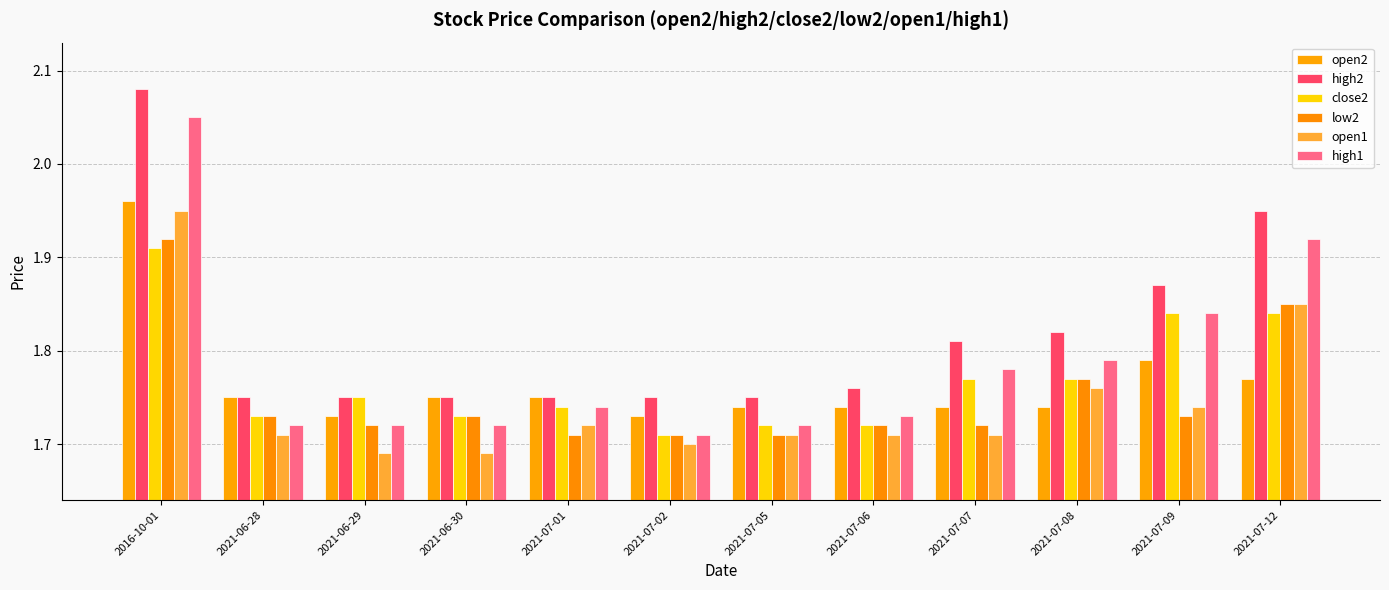

At which category is the sum across all series the highest?

2016-10-01